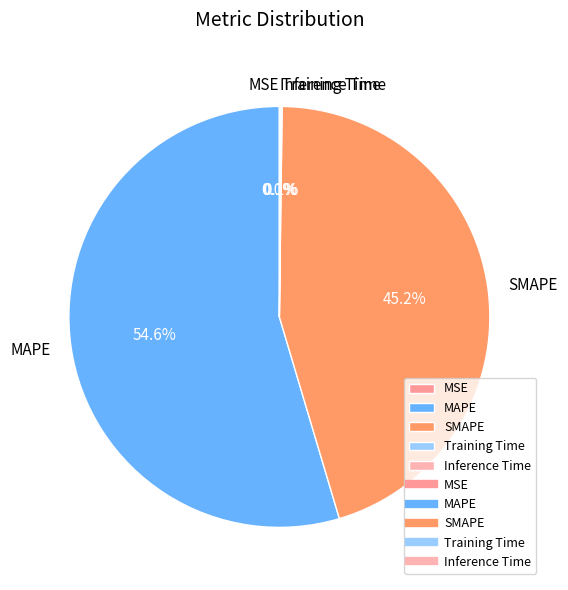

How much of the chart is everything except SMAPE?

54.8%